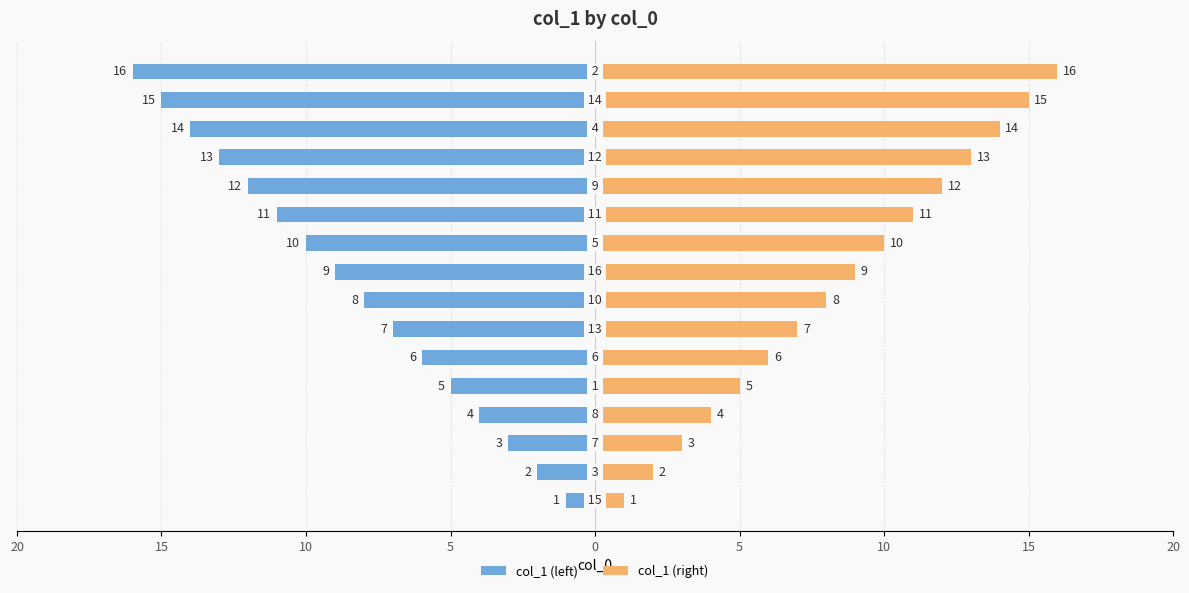

True or false: col_1 (right) has a value of 1 at 15.

False